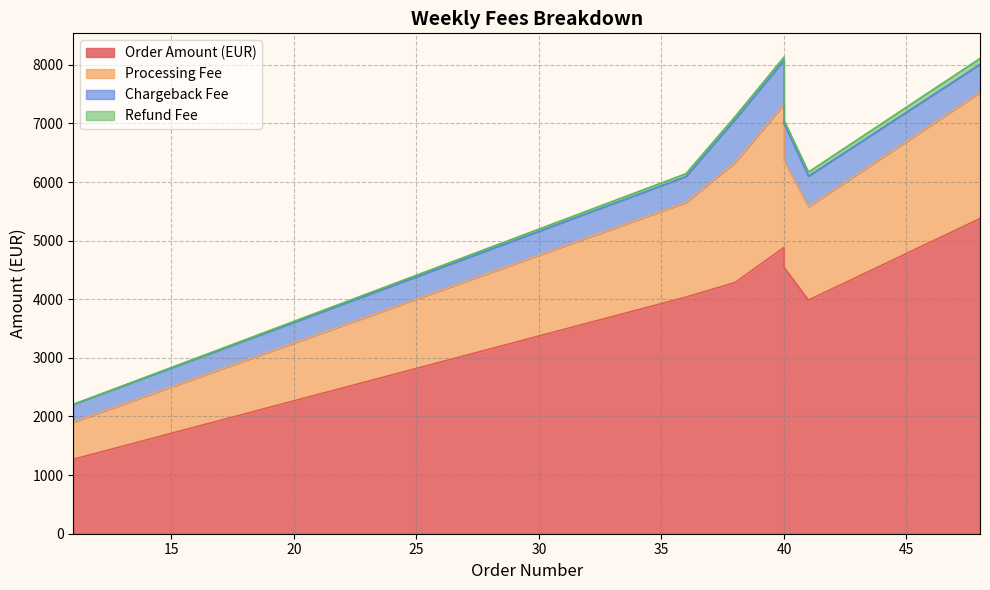

True or false: Chargeback Fee and Processing Fee cross at least once.

False